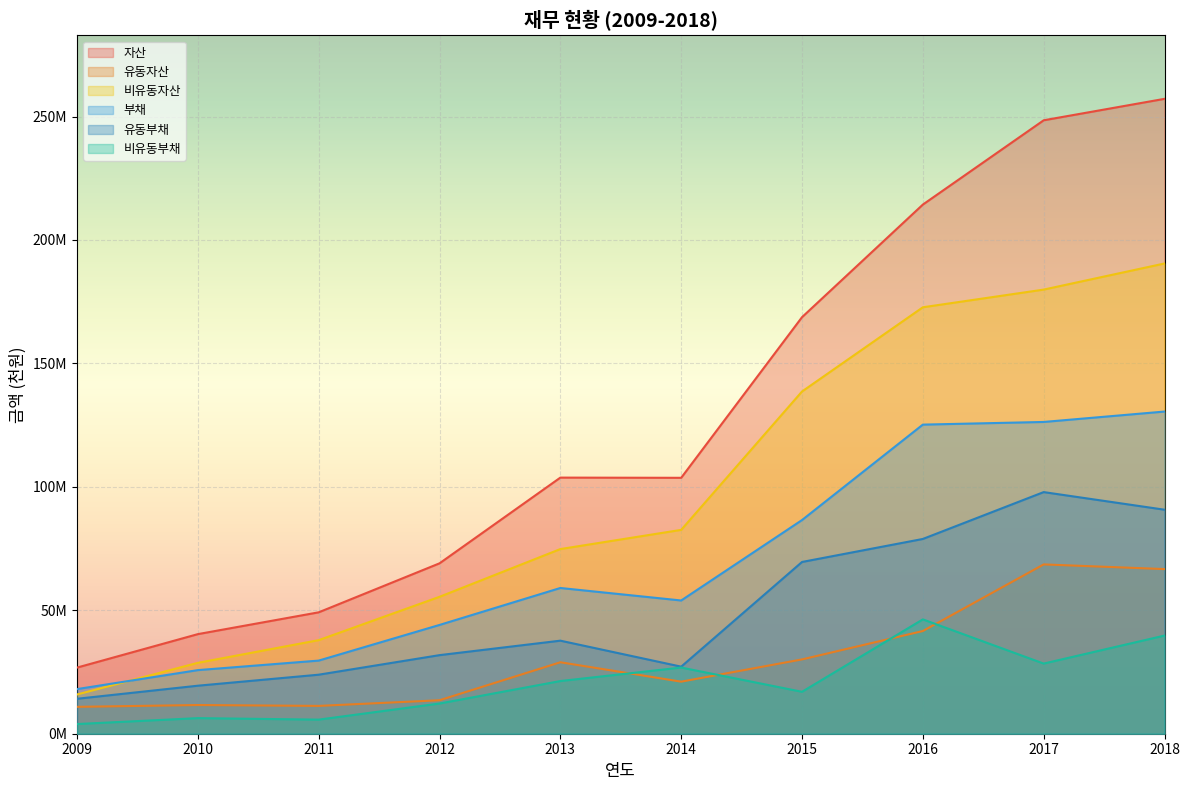

True or false: 비유동부채 has more than 1 interior local peaks.

True